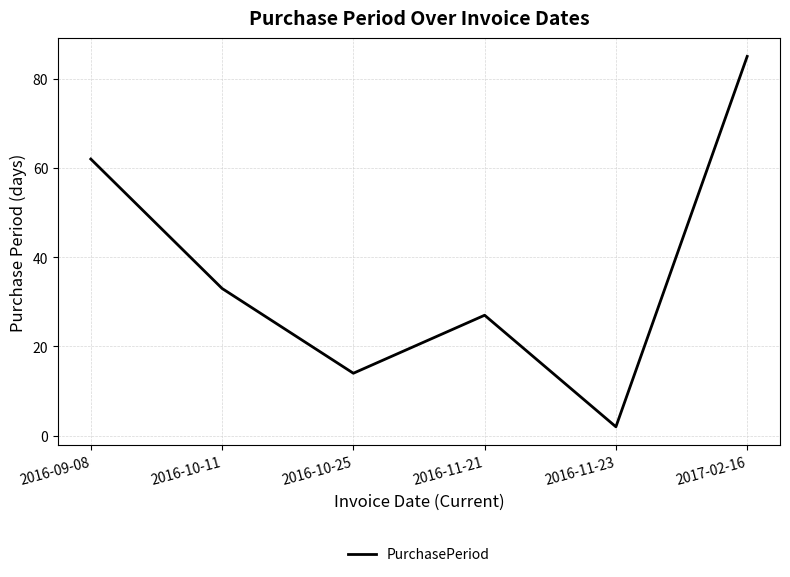

True or false: the data shows 85 at 2017-02-16.

True